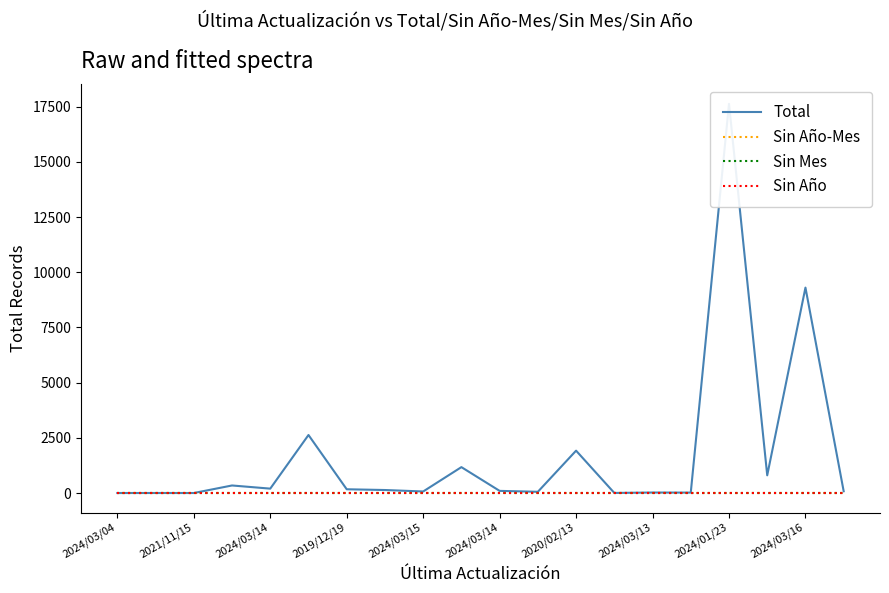

At how many categories does at least one series exceed 14581?

1